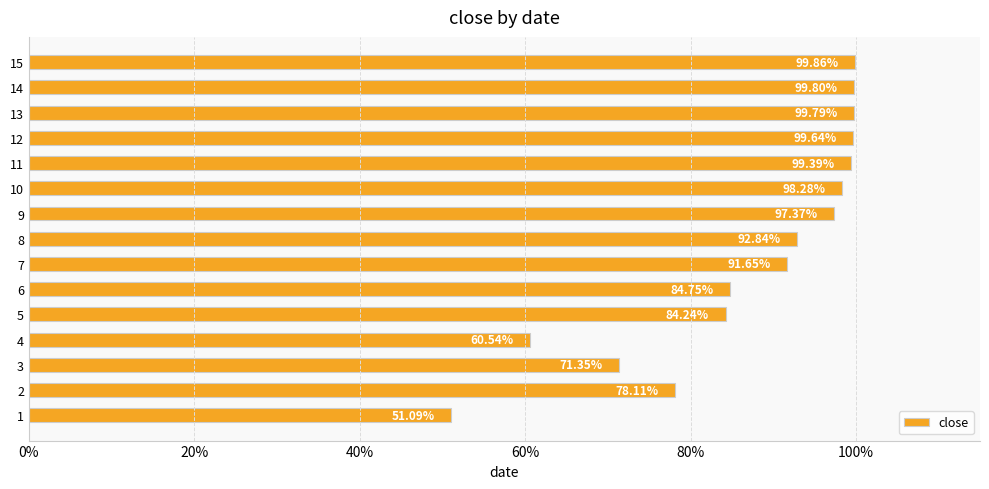

Does the chart contain any negative values?

No